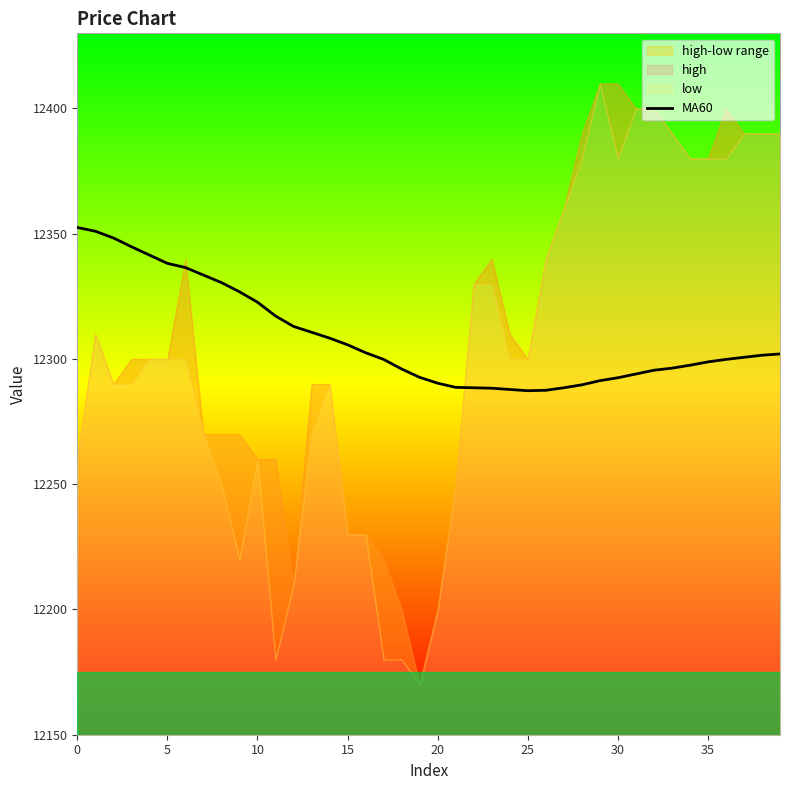

What is the highest value of the MA60 series?

12352.5